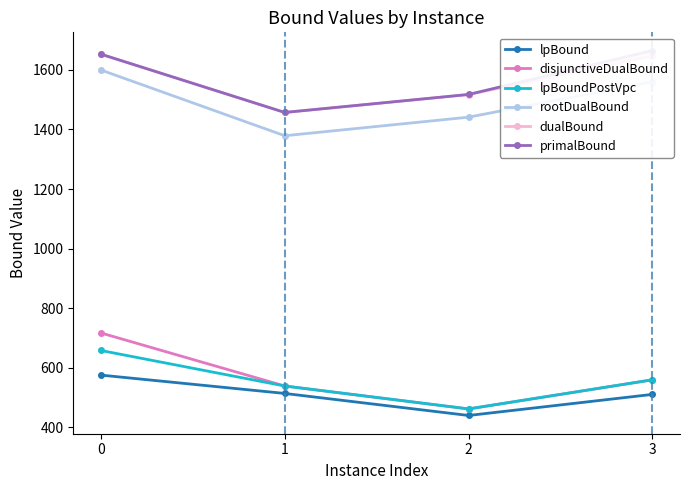

Reading left to right, extract all data points from this chart.

lpBound: 0=575.0	1=513.4	2=439.4	3=510.2
disjunctiveDualBound: 0=716.7	1=538.4	2=461.4	3=559.2
lpBoundPostVpc: 0=657.7	1=538.4	2=461.4	3=559.2
rootDualBound: 0=1599.9	1=1379.0	2=1441.3	3=1560.4
dualBound: 0=1652.8	1=1457.1	2=1517.5	3=1647.5
primalBound: 0=1653.0	1=1457.2	2=1517.6	3=1665.0